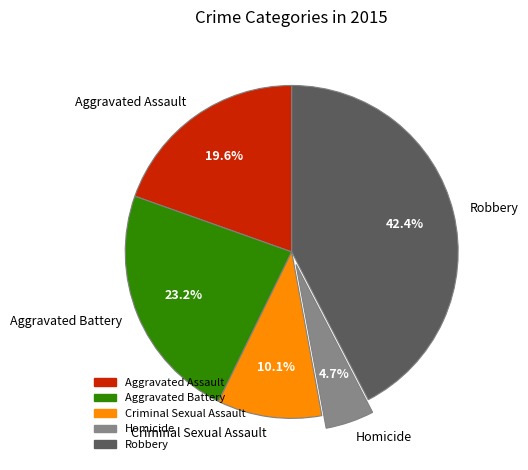

Is there a majority slice in this chart?

No